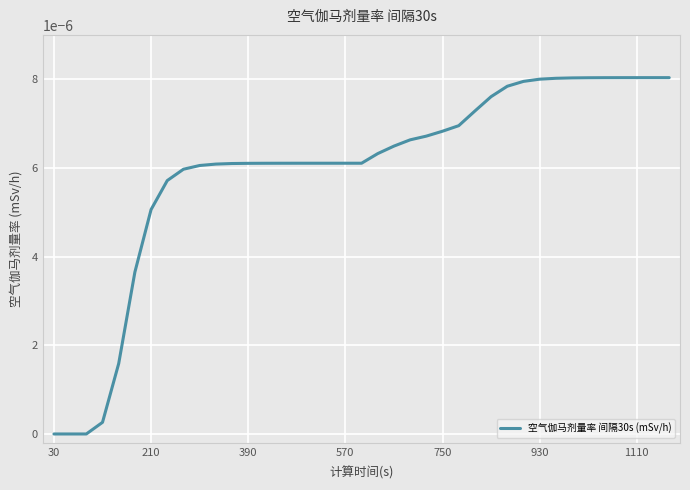

Count the number of categories in the chart.

39